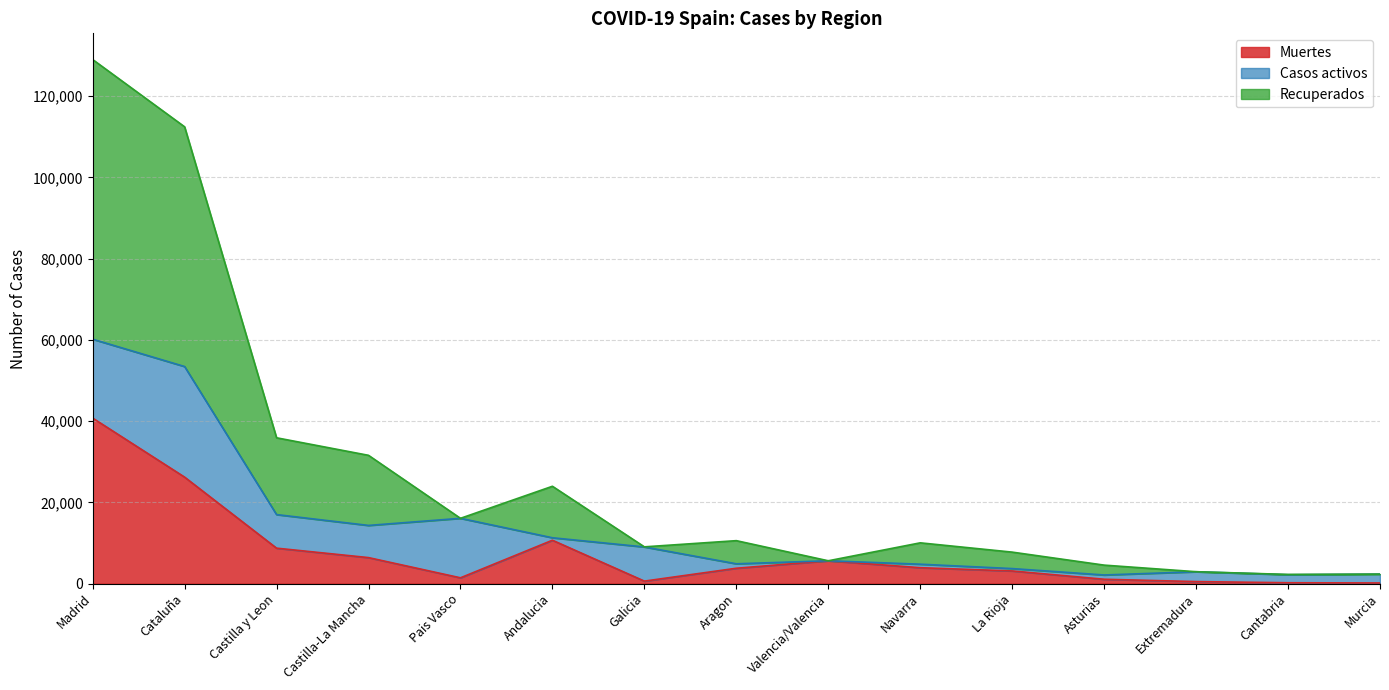

What are all the series names shown in the legend?

Muertes, Casos activos, Recuperados